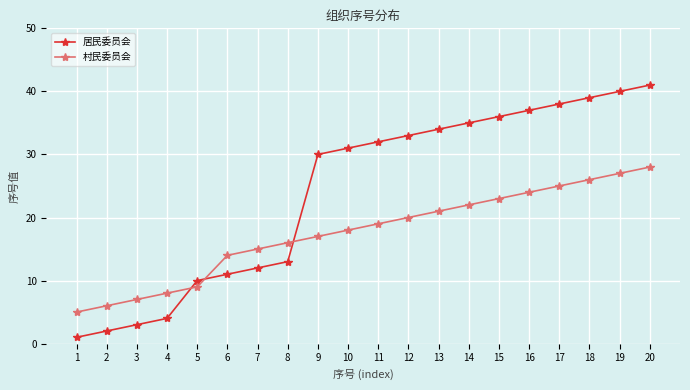

At which category does the chart reach its peak across all series?

20